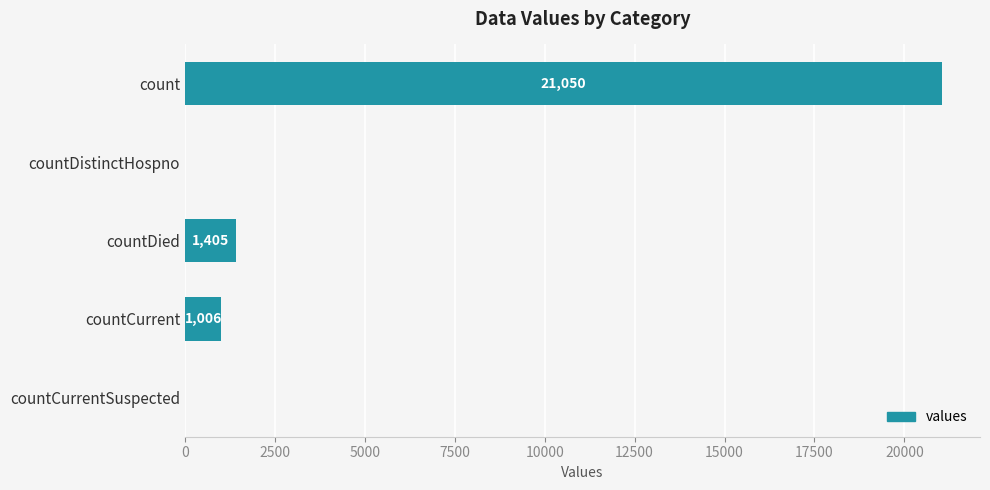

The value at countDied is 1405. True or false?

True